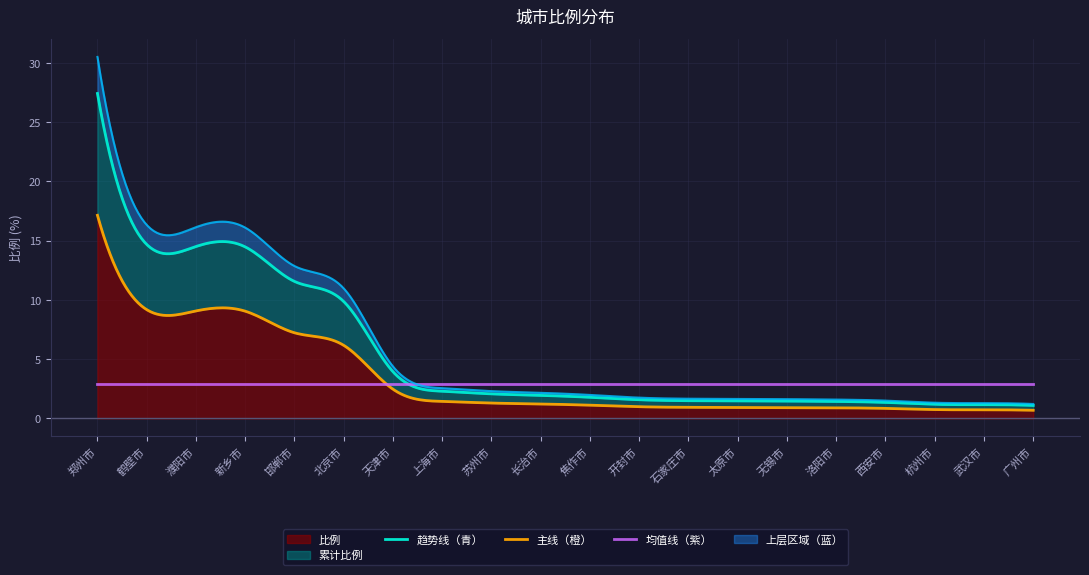

How many data points does each series have?

20